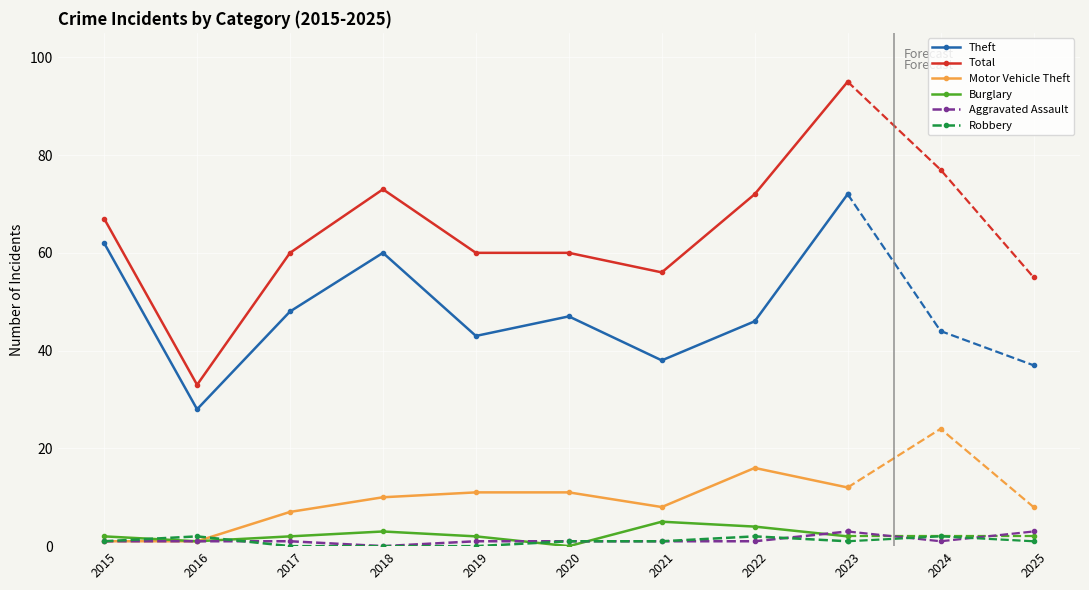

What is the sum of all Theft values?

444